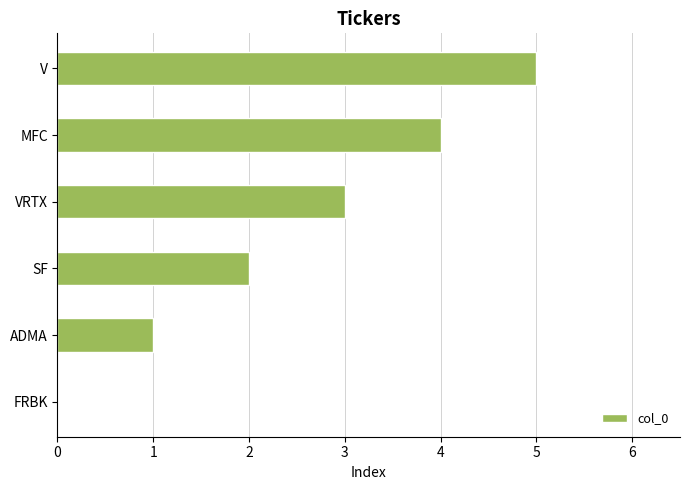

What is the sum of the values at VRTX and FRBK?

3